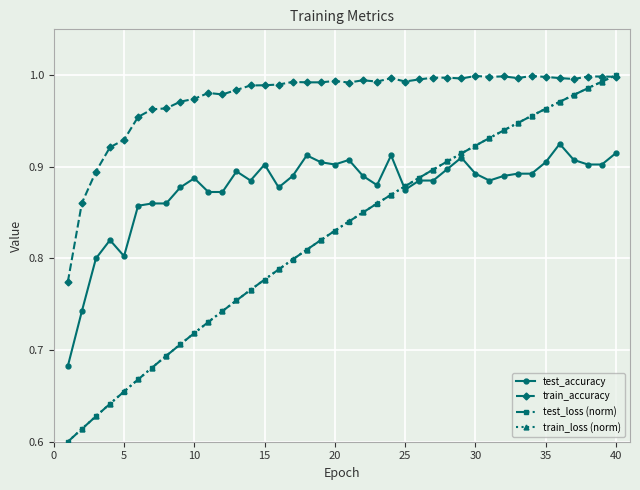

True or false: train_loss (norm) has more than 0 points higher than both neighbors.

False